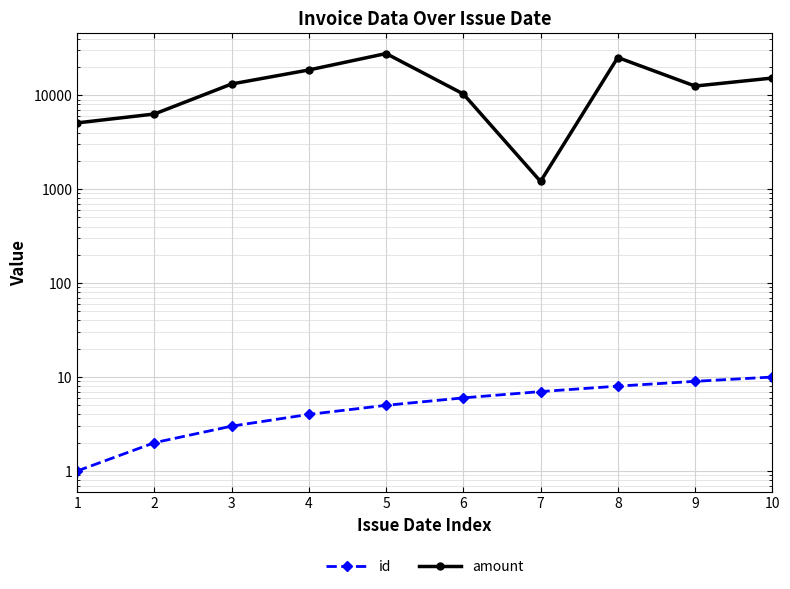

How many lines are shown in the chart?

2